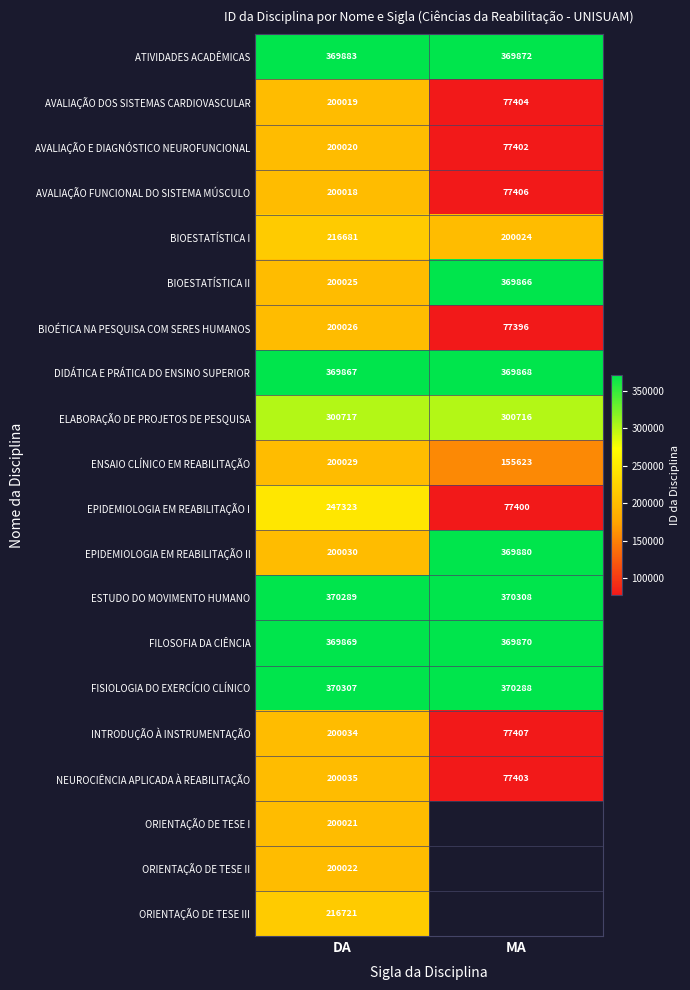

The value of DIDÁTICA E PRÁTICA DO ENSINO SUPERIOR at MA is 581229. True or false?

False